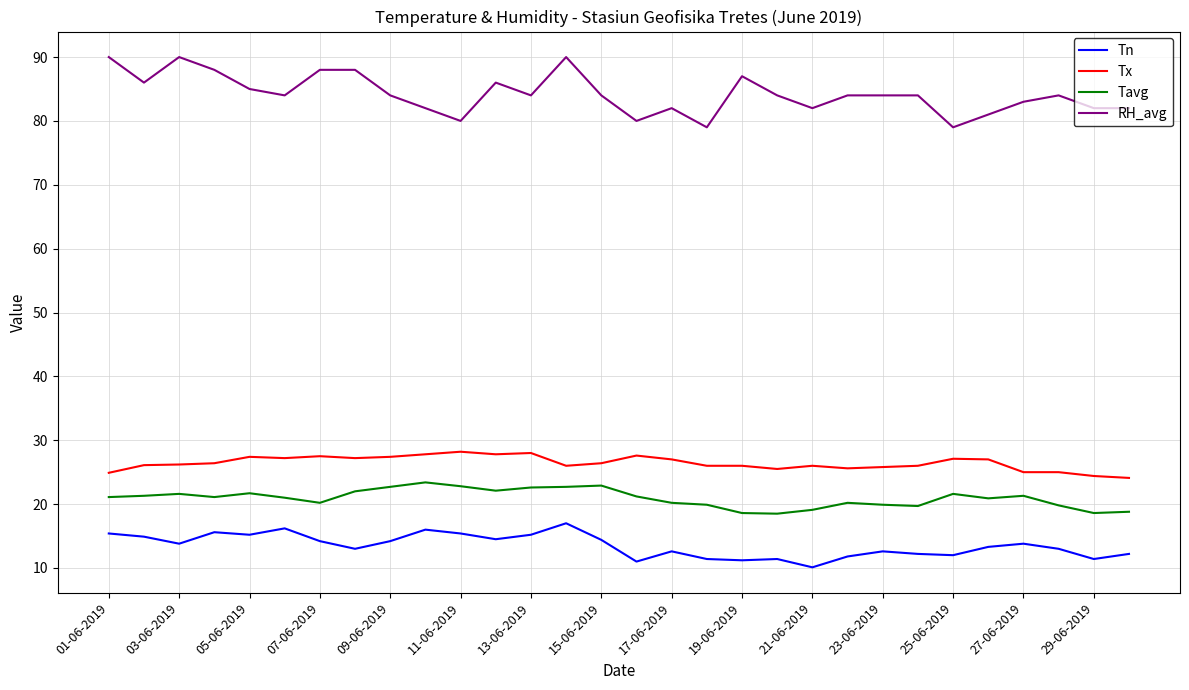

What is the difference between the maximum and minimum values in the Tx series?

4.1